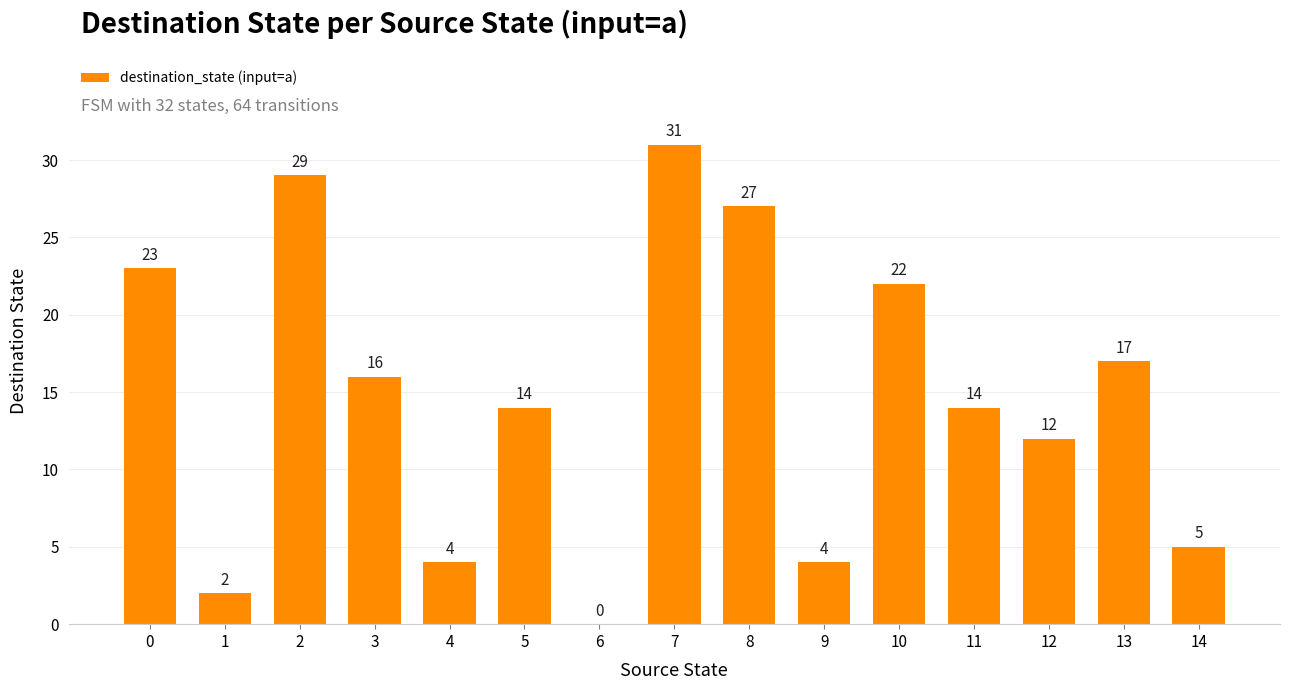

What is the change in value from 3 to 10?

+6